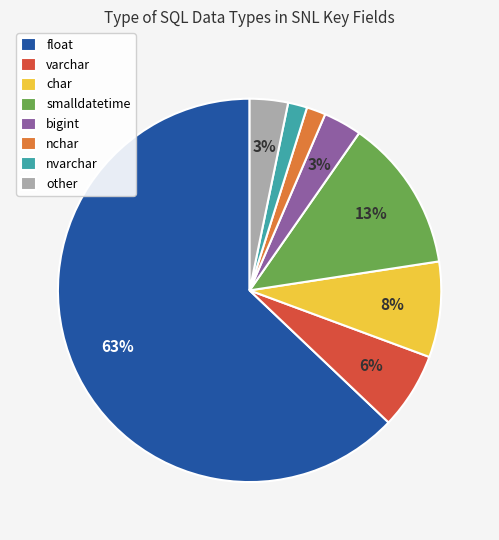

Which slice is the largest?

float